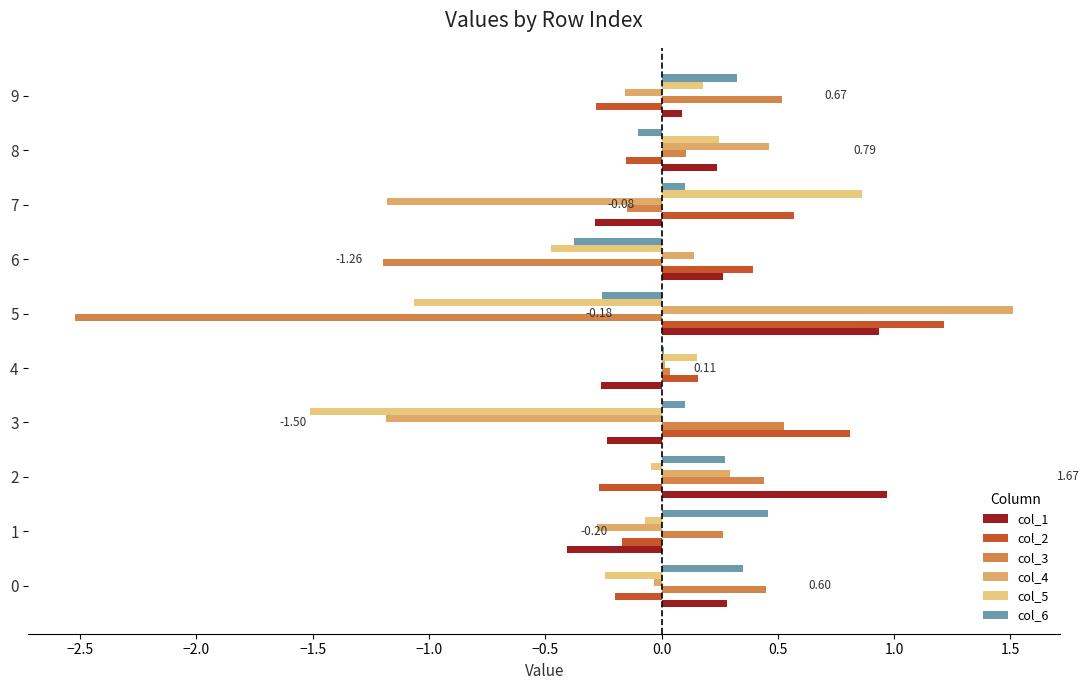

What are all the series names shown in the legend?

col_1, col_2, col_3, col_4, col_5, col_6